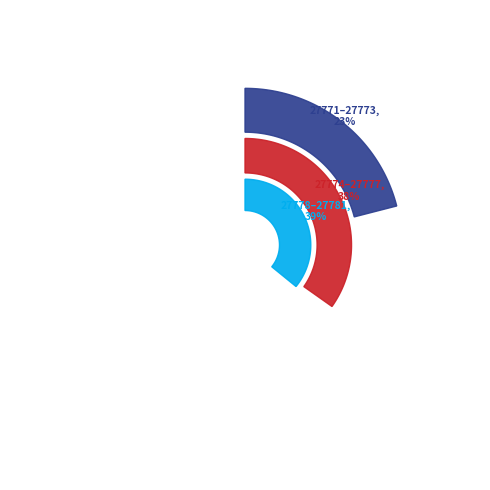

Combined, what portion of the pie is 27773 and 27772?

16.0%